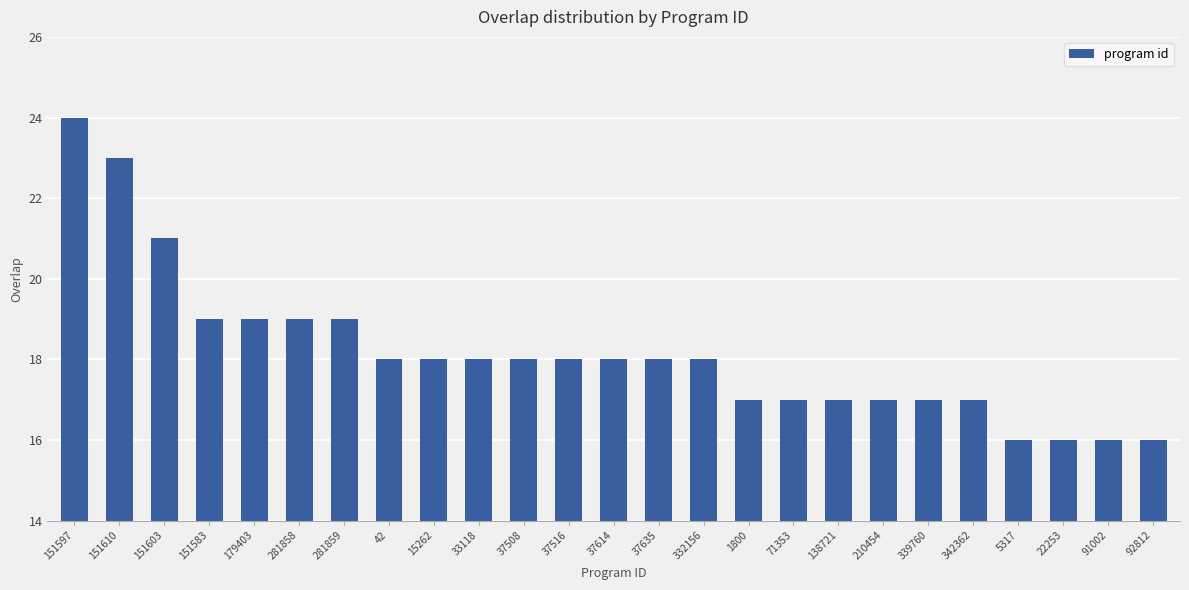

How many bars are there in total?

25